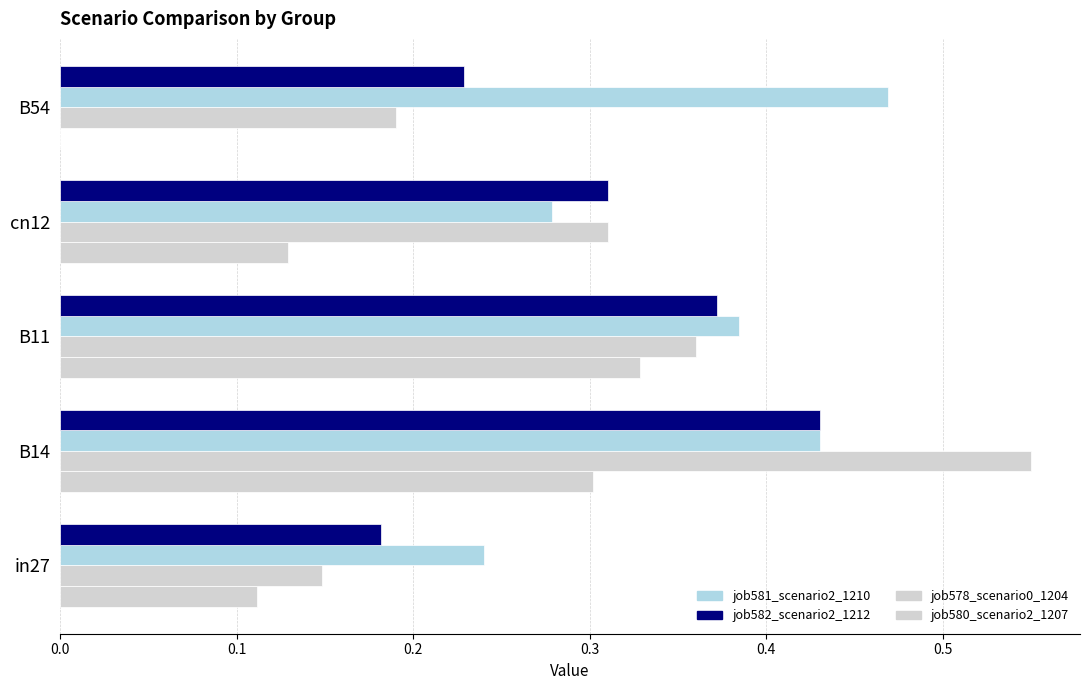

How many data points does each series have?

5